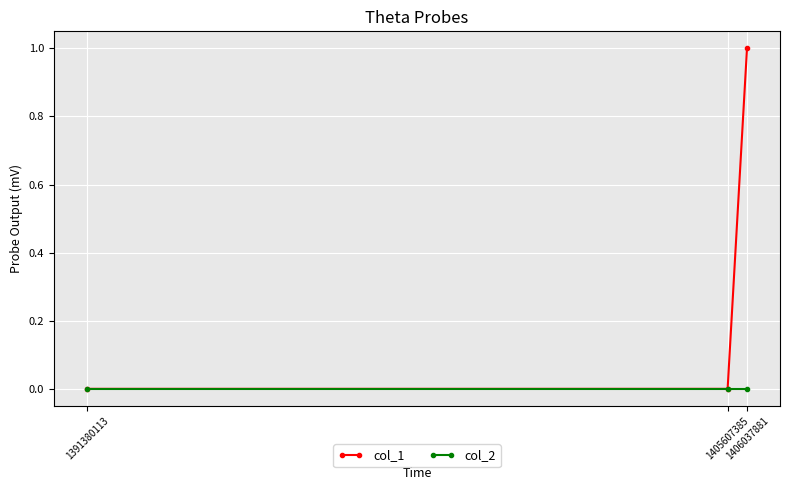

Does the chart display data point markers on the line(s)?

Yes